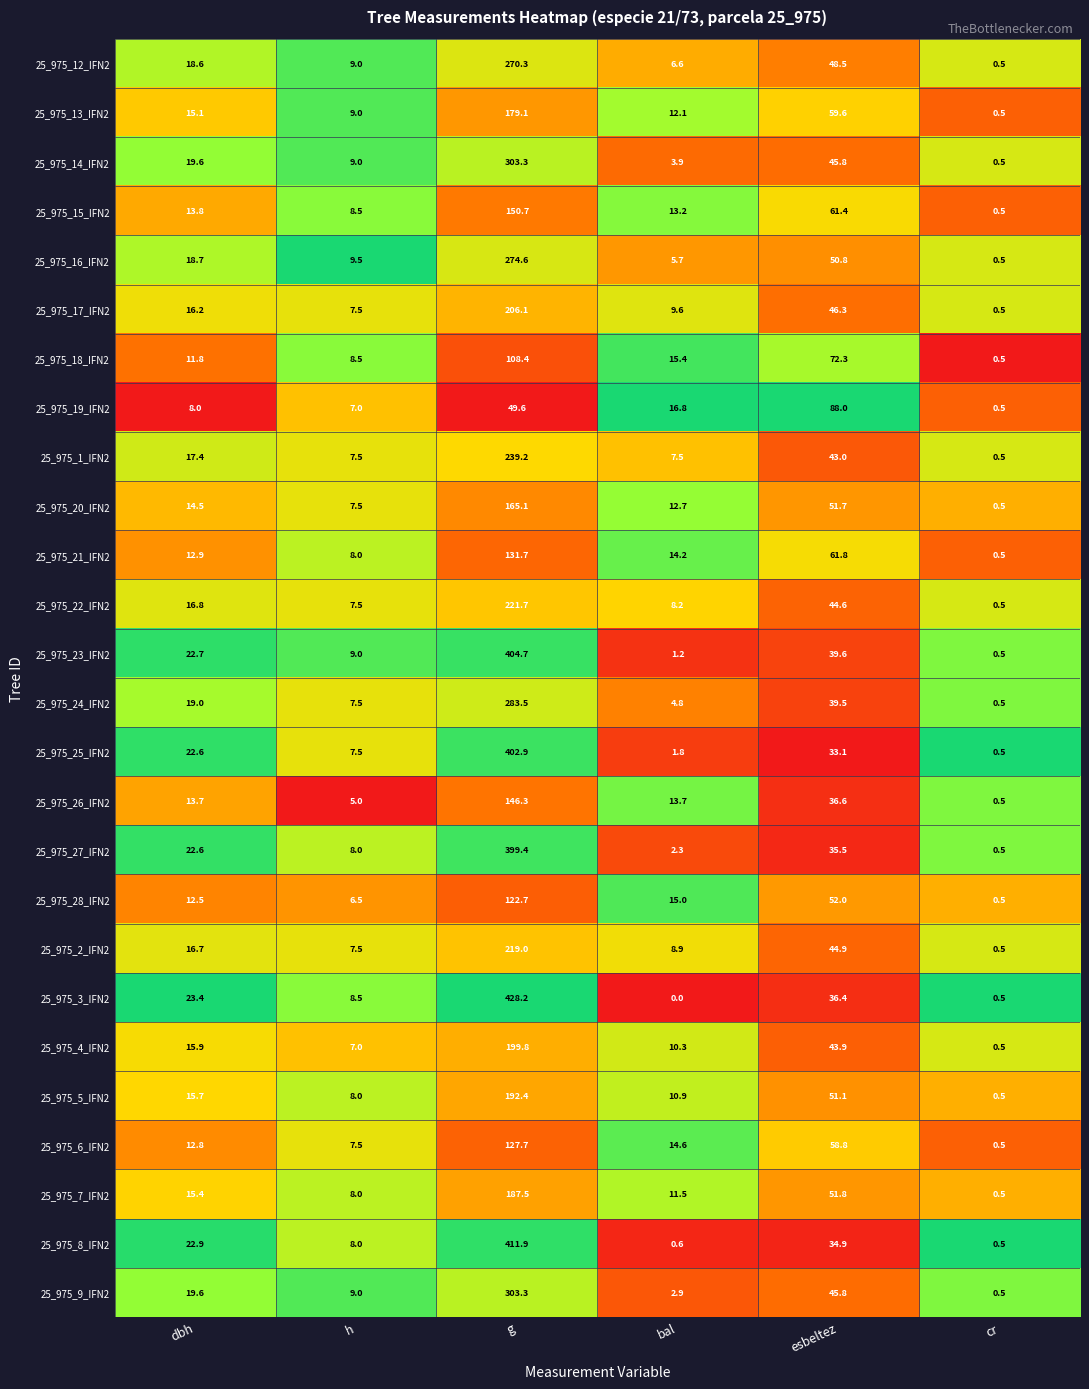

What is the total value across all series at h?

205.5